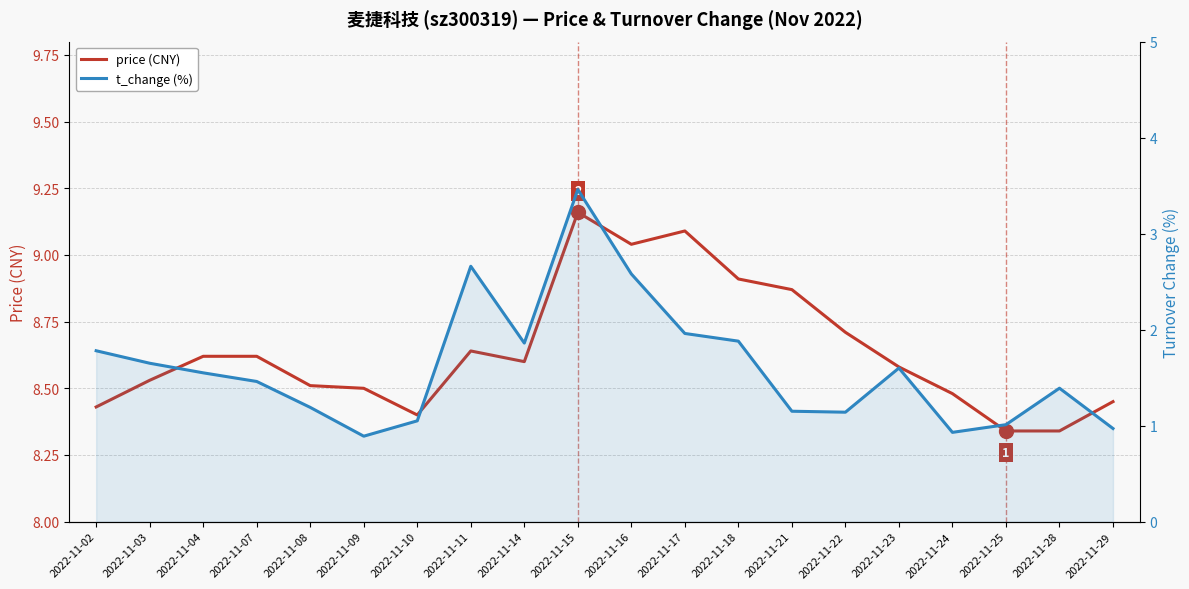

What is the difference between the second highest and minimum values in the price (CNY) series?

0.8